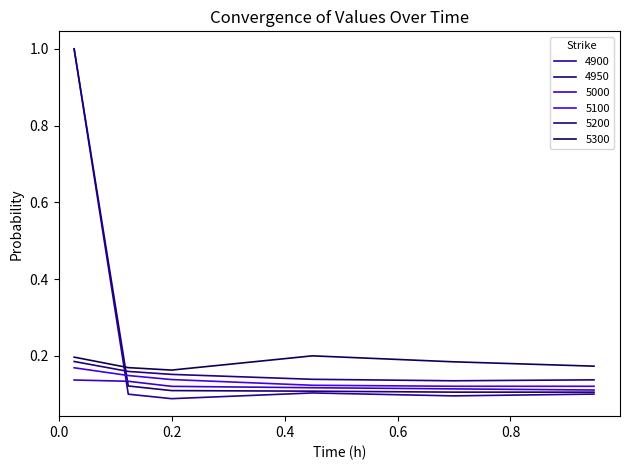

What is the value of the 5000 point at the 4th from the left?

0.1